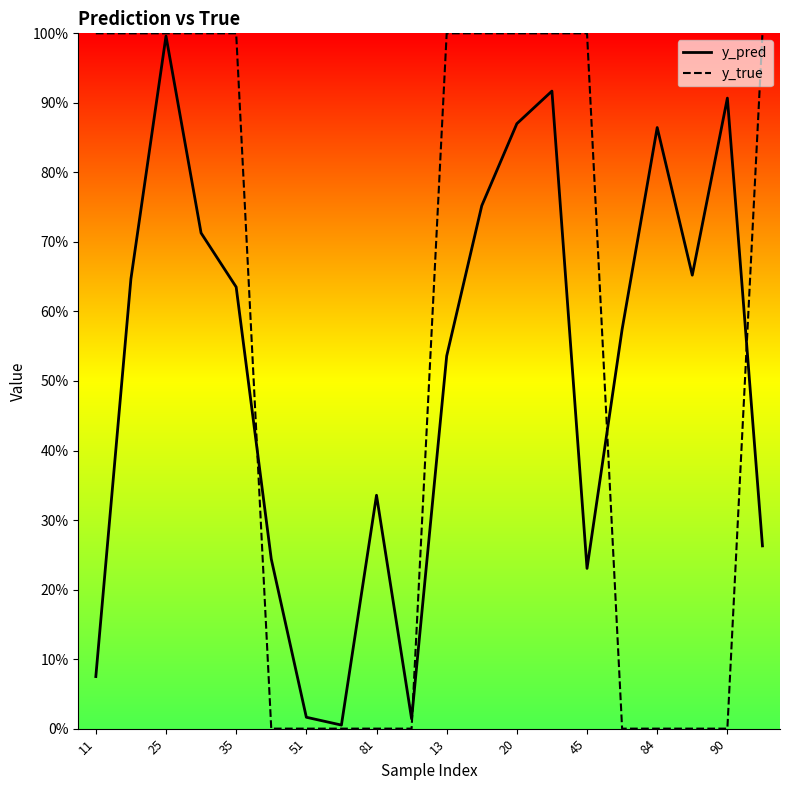

After their last crossing, which series has the higher values: y_true or y_pred?

y_true